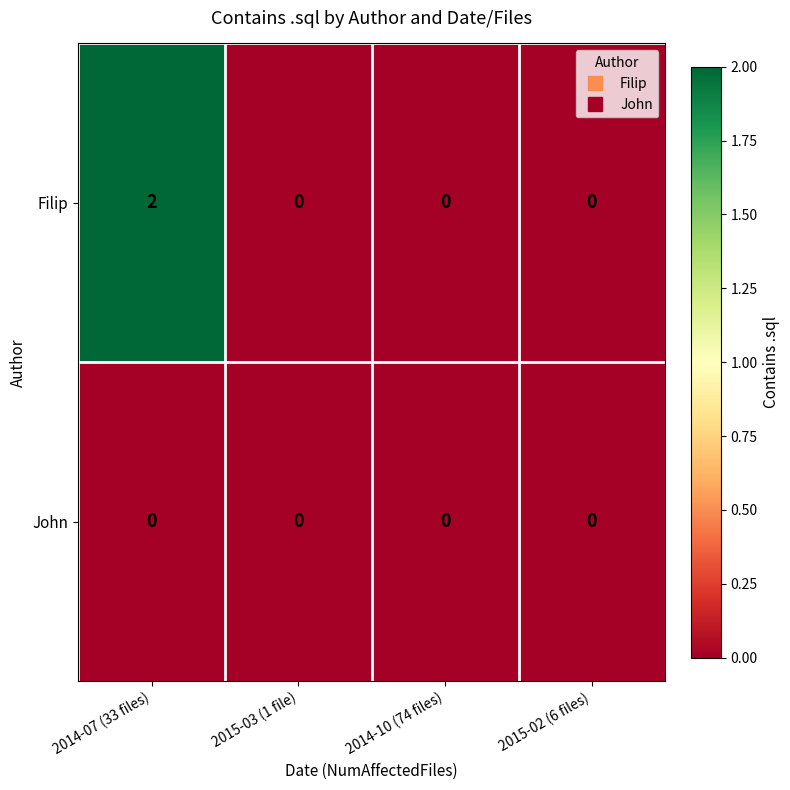

List the series in order of their overall mean, lowest first.

John, Filip